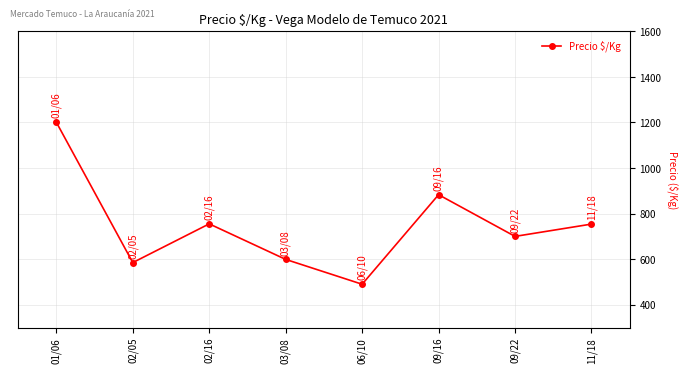

Where is the first local minimum?

02/05